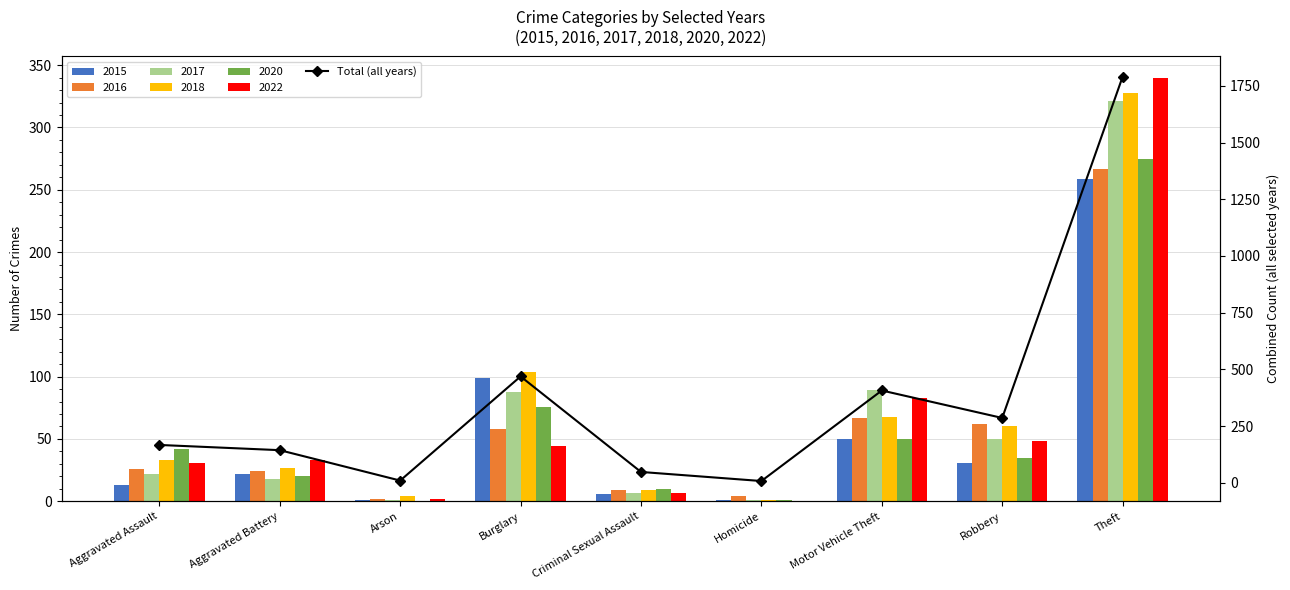

Read the value at Aggravated Battery, to the nearest 10.

140